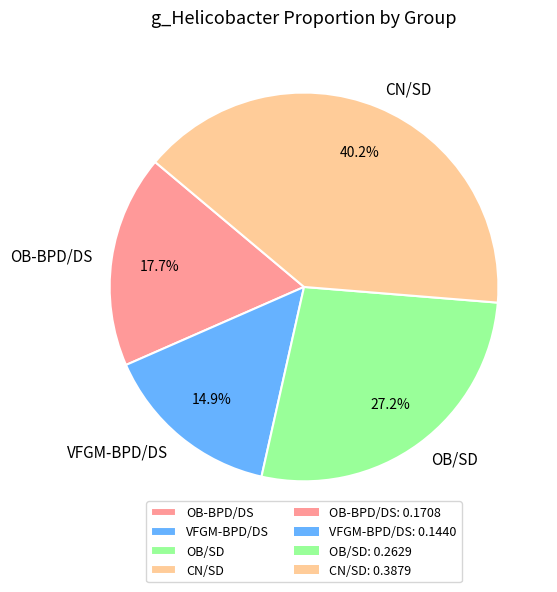

What percentage do OB-BPD/DS and OB/SD together represent?

44.9%